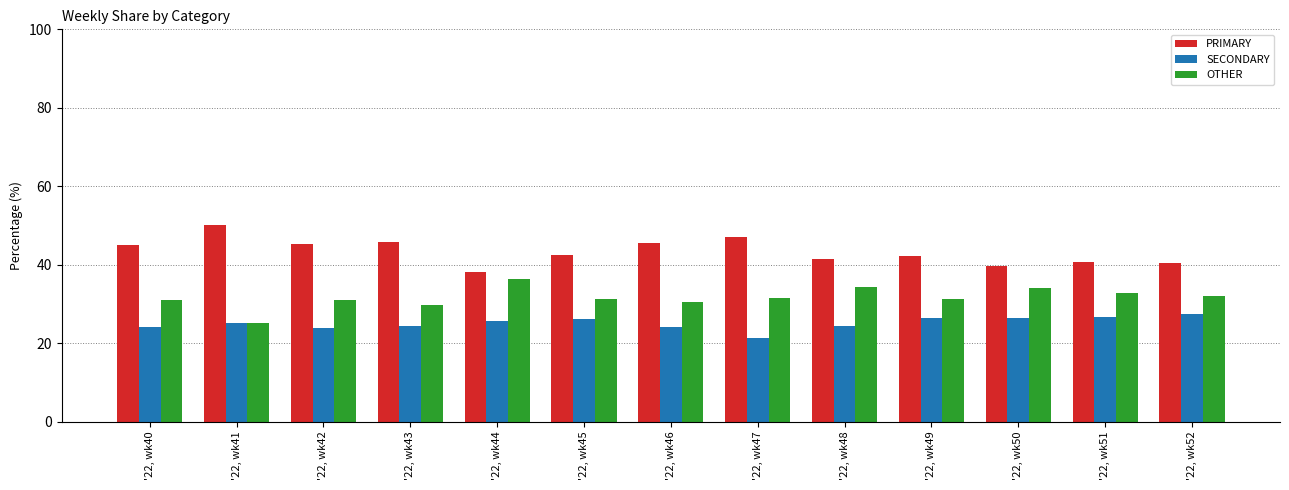

What is the total value across all series at '22, wk48?

100.0